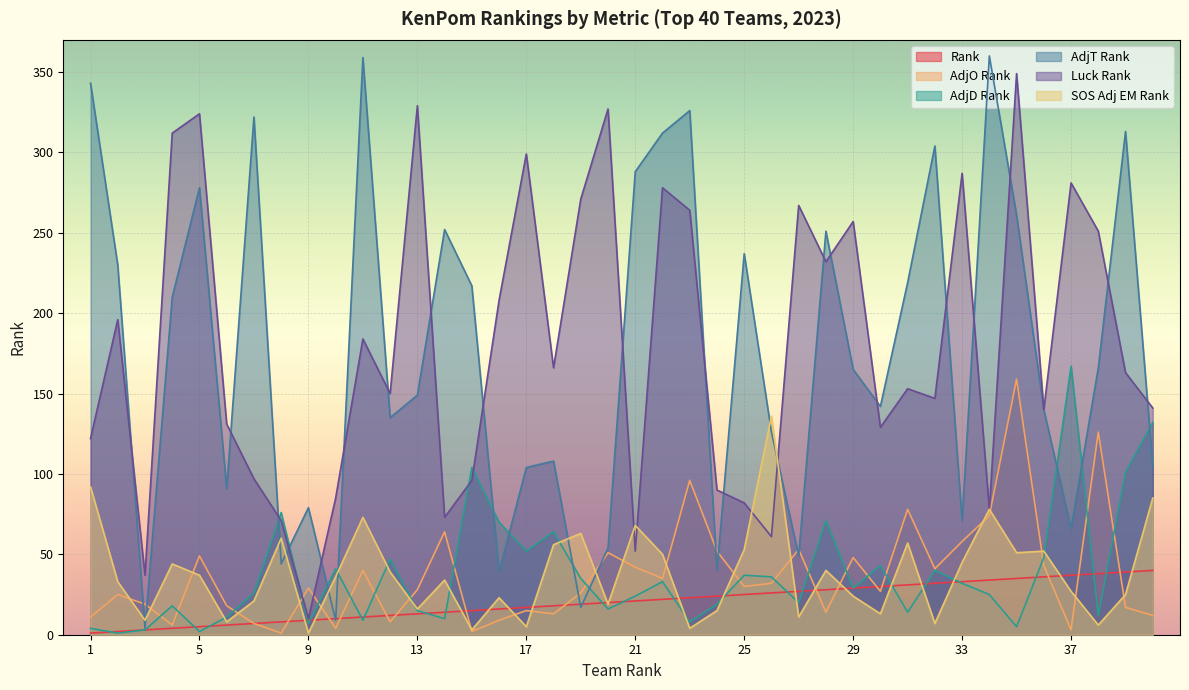

What is the value of the Rank point at the 7th from the left?

7